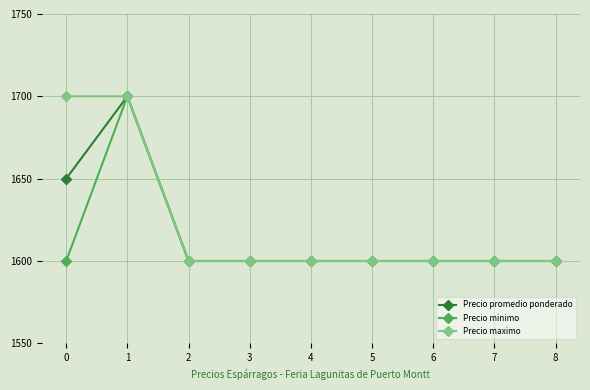

What is the greatest value displayed?

1700